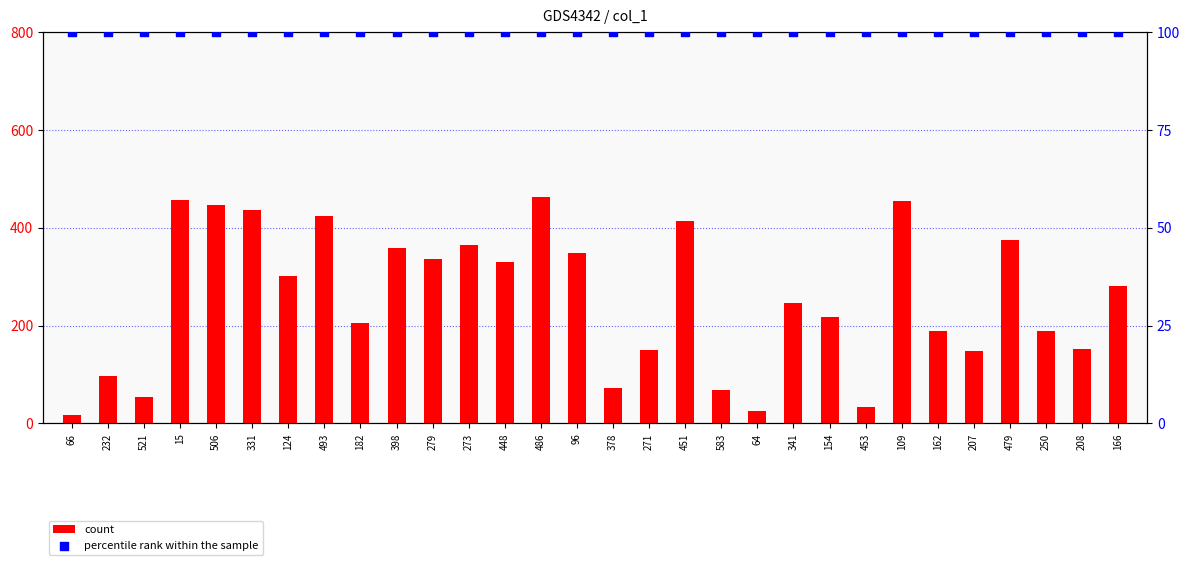

At which category is the sum across all series the highest?

486